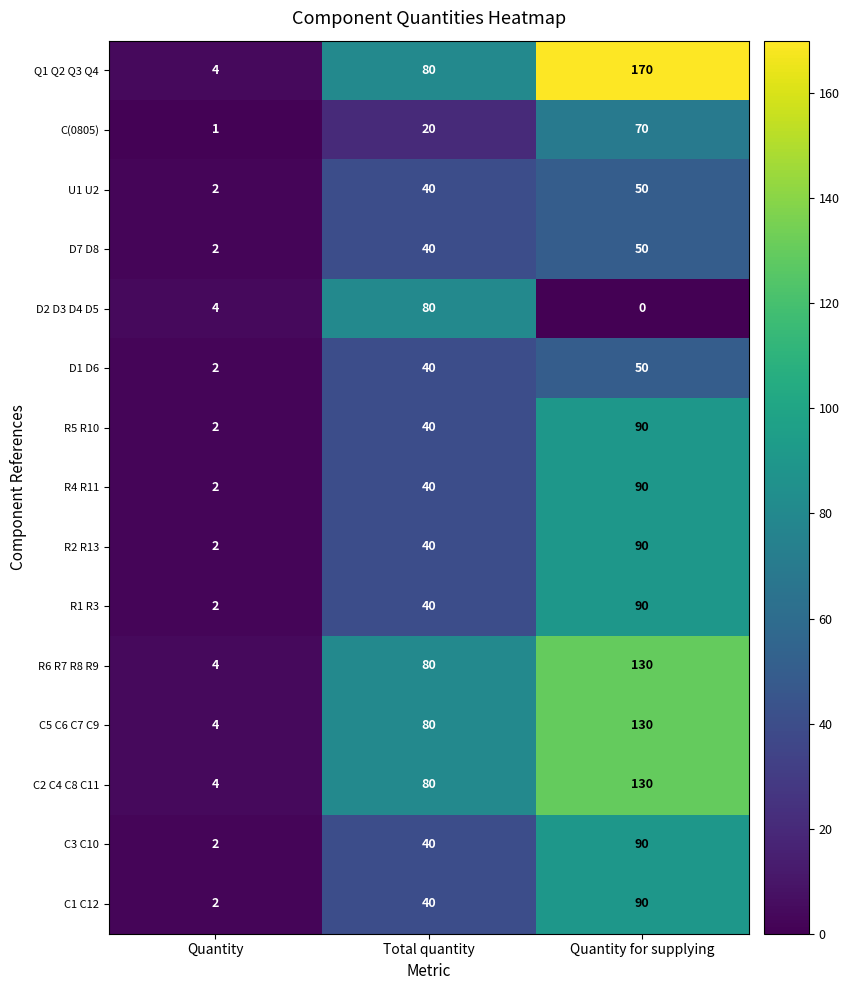

How many values in the D2 D3 D4 D5 series are below 4?

1